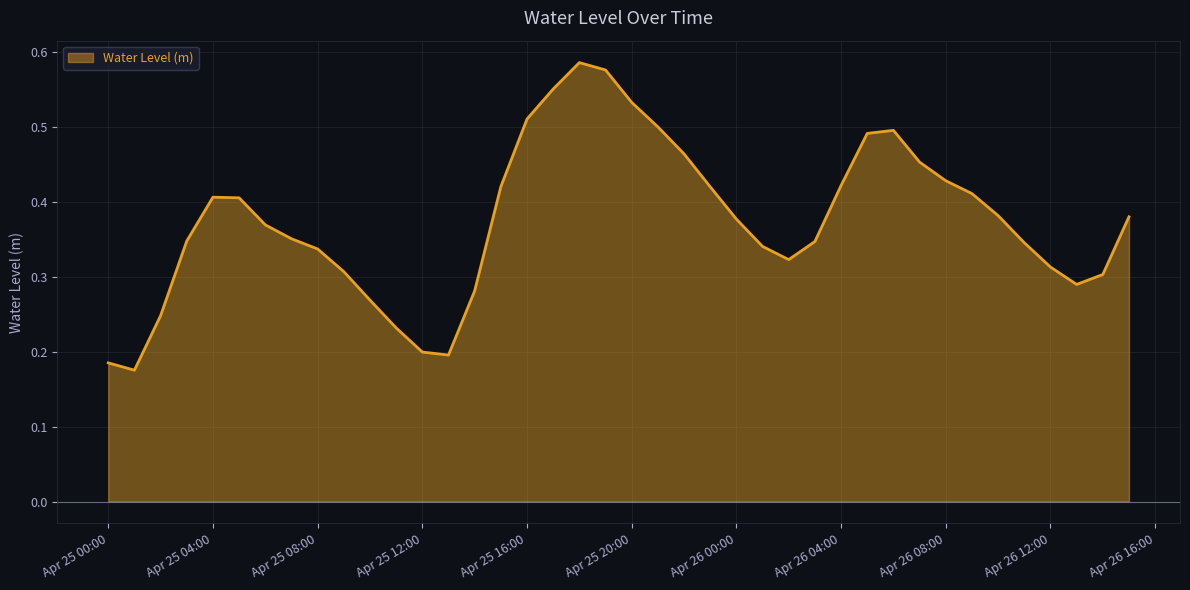

What is the smallest value displayed?

0.2